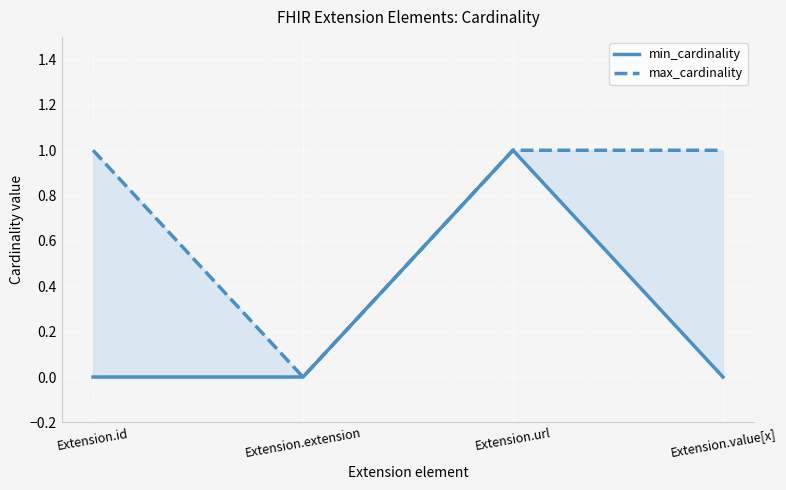

Reading right to left, transcribe all the data shown in this chart.

min_cardinality: Extension.value[x]=0	Extension.url=1	Extension.extension=0	Extension.id=0
max_cardinality: Extension.value[x]=1	Extension.url=1	Extension.extension=0	Extension.id=1